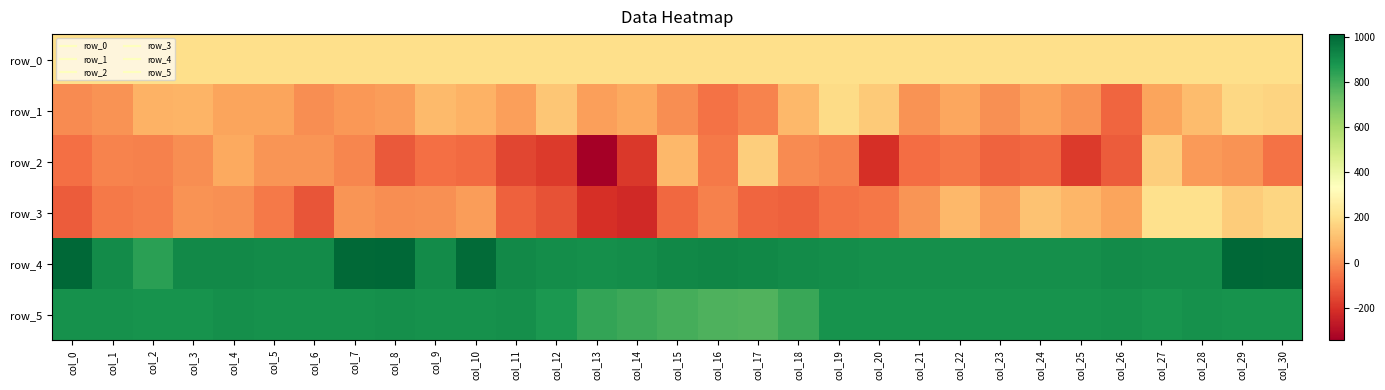

What is the smallest value displayed?

-344.0